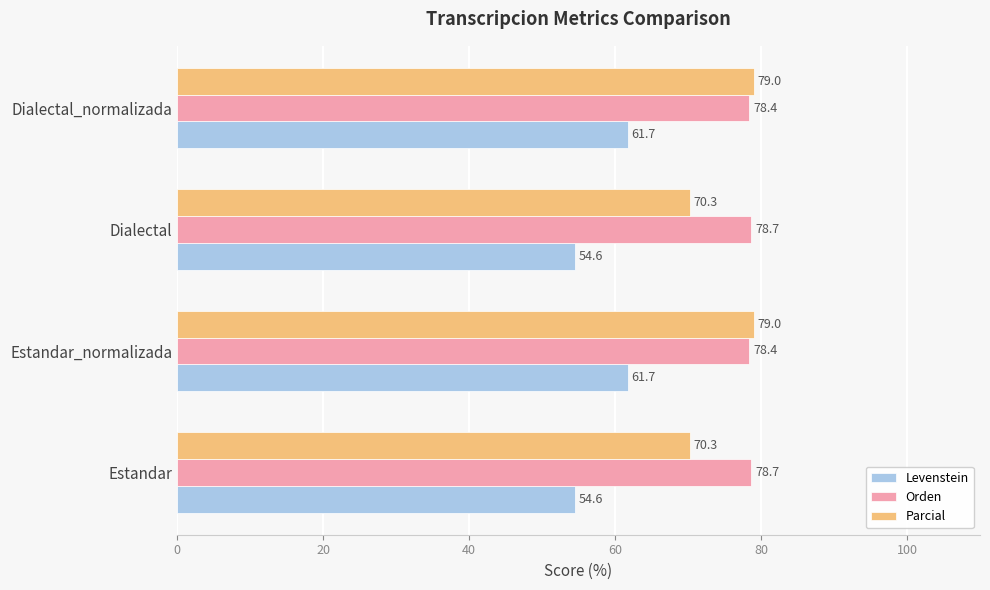

What is the difference between the maximum and minimum values in the Orden series?

0.3